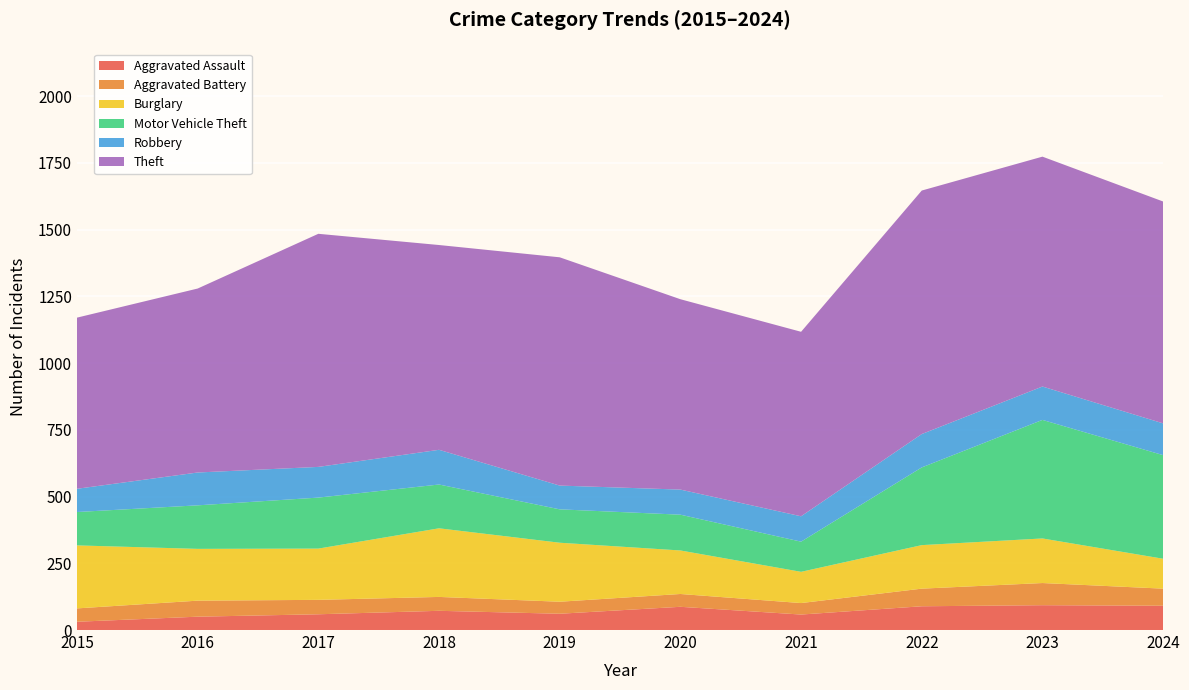

Reading left to right, what are all the values shown in this chart?

Aggravated Assault: 31	50	59	72	61	87	58	89	93	91
Aggravated Battery: 50	60	54	52	45	48	43	66	83	64
Burglary: 236	194	192	257	221	163	117	163	167	112
Motor Vehicle Theft: 125	163	191	164	125	134	113	291	444	388
Robbery: 87	123	115	130	89	94	95	125	125	119
Theft: 641	689	873	767	855	713	691	912	861	831